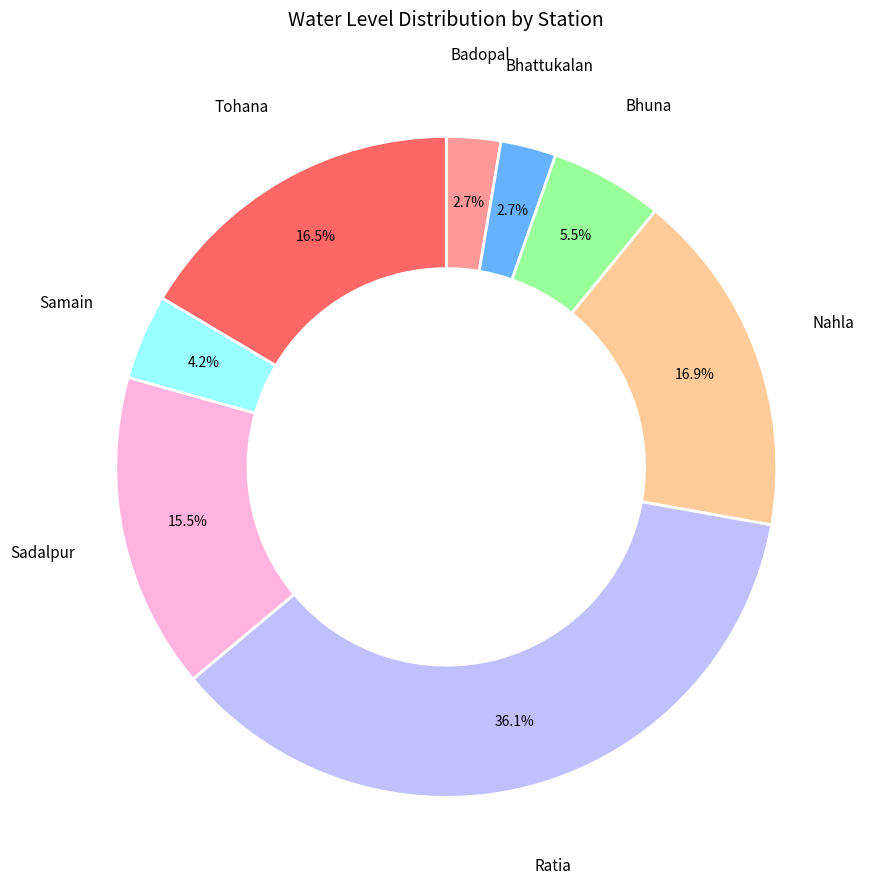

Rank the categories by value from lowest to highest.

Badopal, Bhattukalan, Samain, Bhuna, Sadalpur, Tohana, Nahla, Ratia